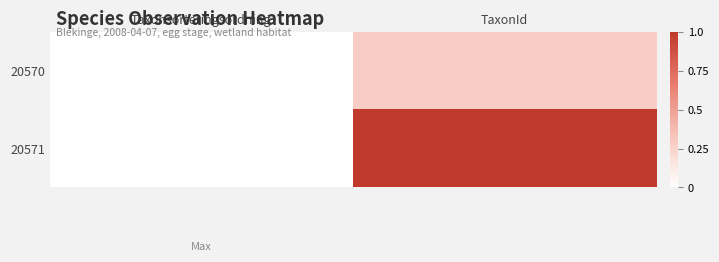

At which category is the sum across all series the highest?

TaxonId